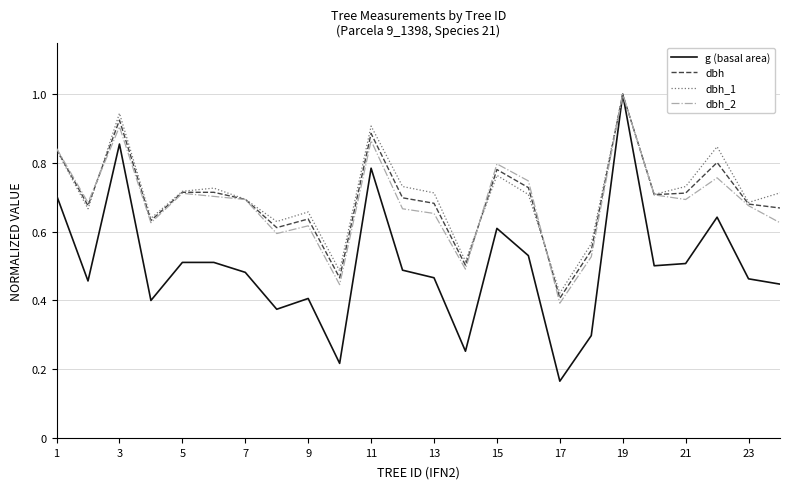

What is the highest value of the dbh_2 series?

1.0